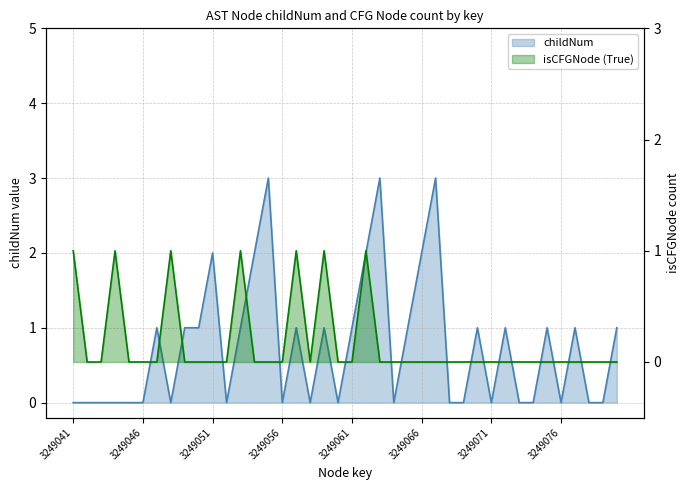

How many interior local valleys does the childNum series have?

8